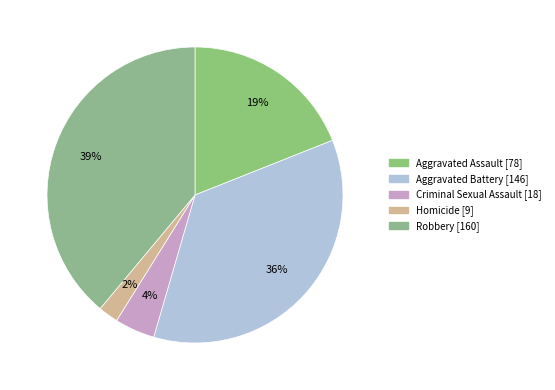

True or false: Robbery accounts for 25% of the total.

False